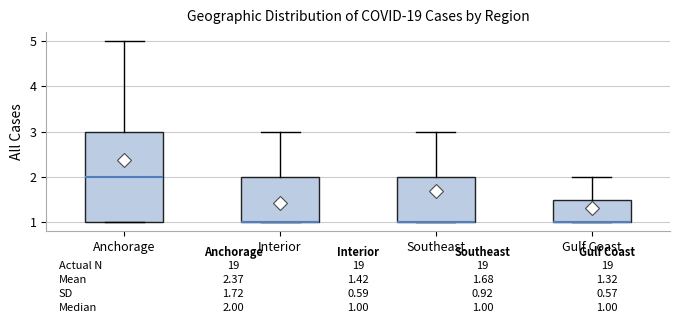

Comparing the boxes themselves (not the whiskers), which one is the tallest?

Anchorage